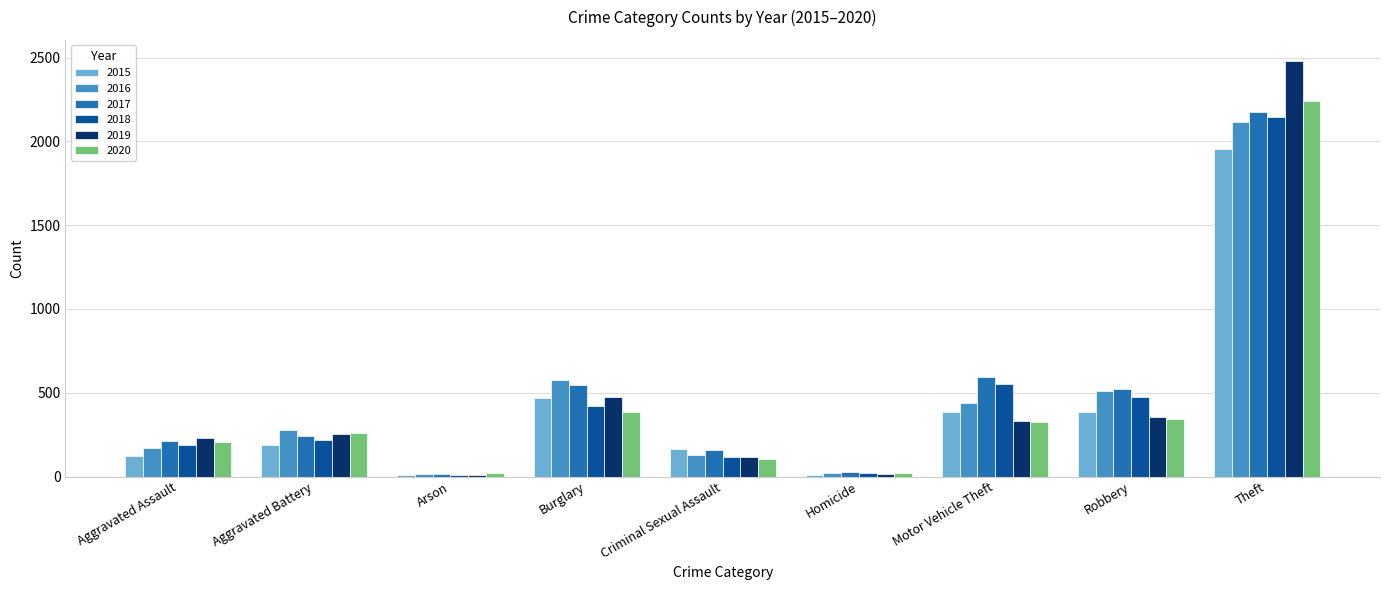

What is the sum of all 2015 values?

3694